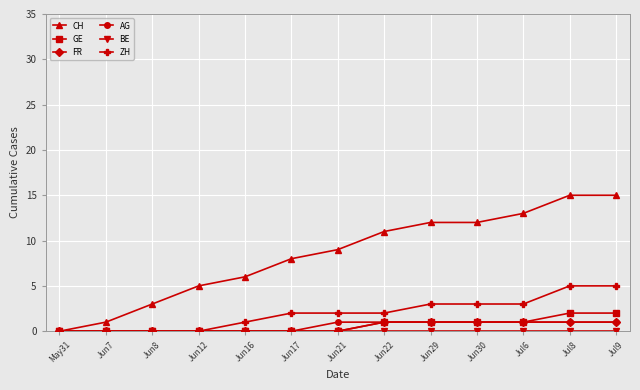

How many lines are shown in the chart?

6